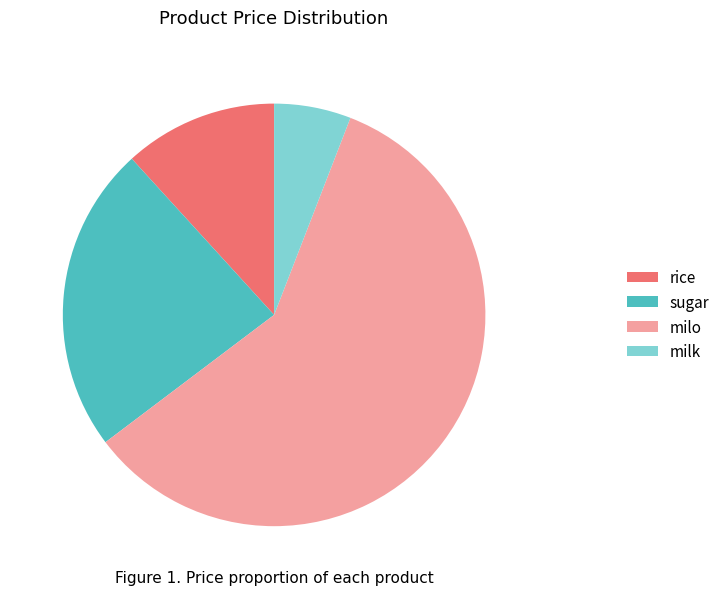

Combined, do rice and milo account for over 50%?

Yes